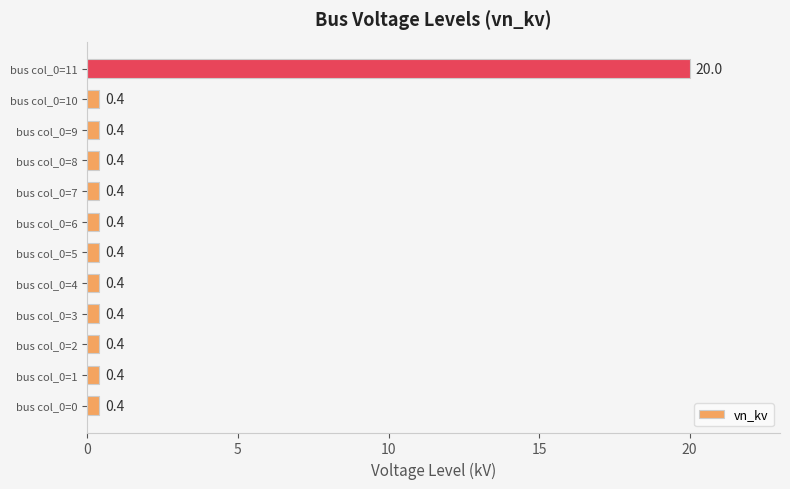

Which category has the highest value across all series?

bus col_0=11